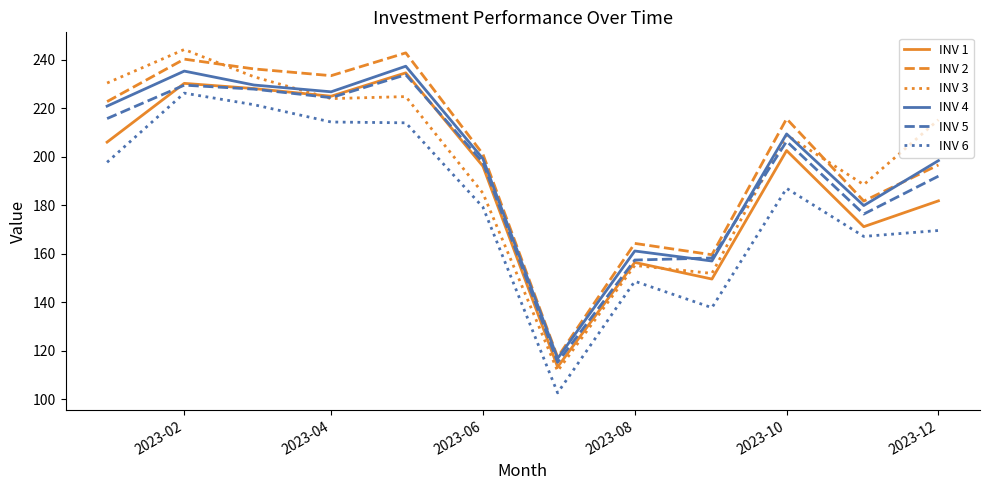

Which series has the widest spread of values?

INV 3